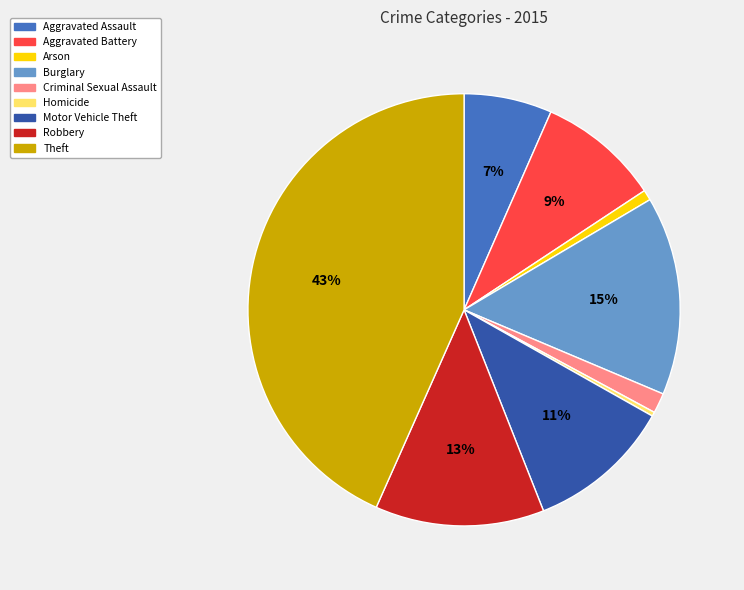

How many slices are in this pie chart?

9